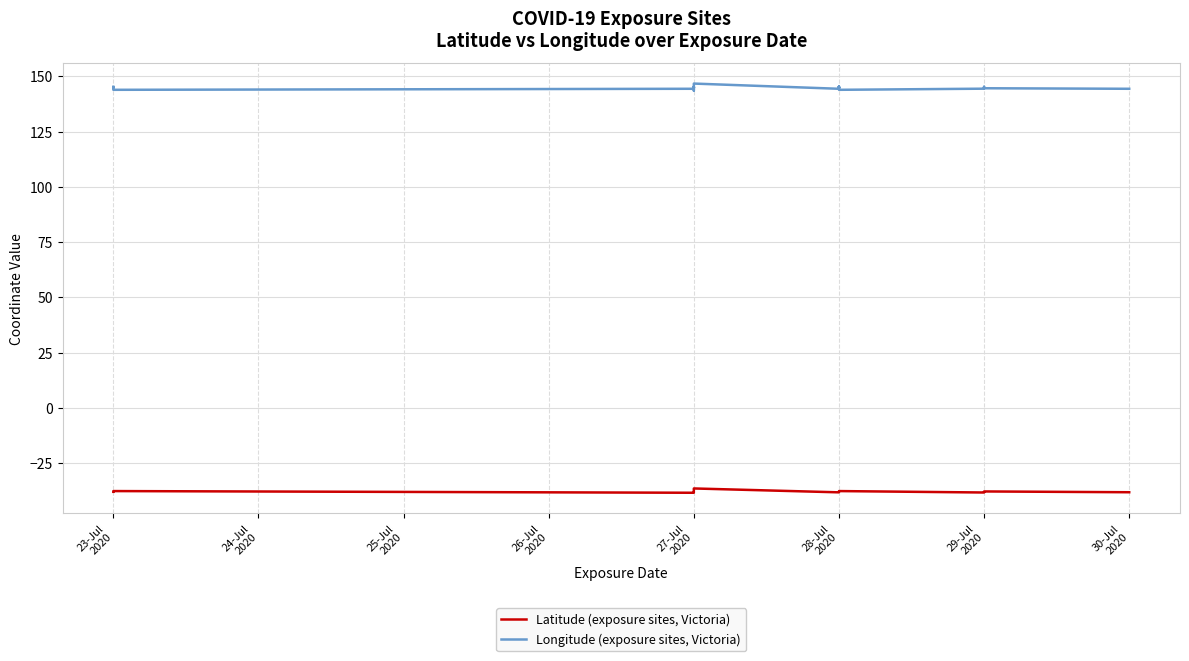

The Longitude (exposure sites, Victoria) series shows 96.9 at 27-Jul 2020. True or false?

False